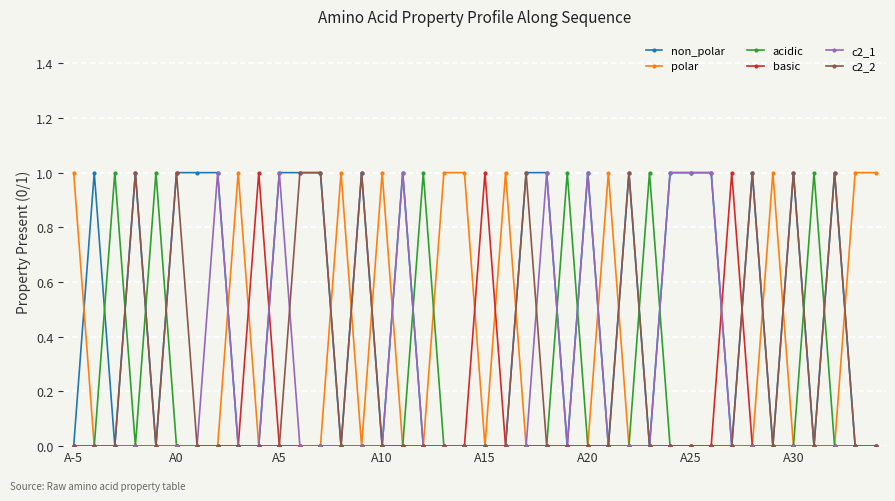

What is the value of the polar point at the 16th from the left?

1